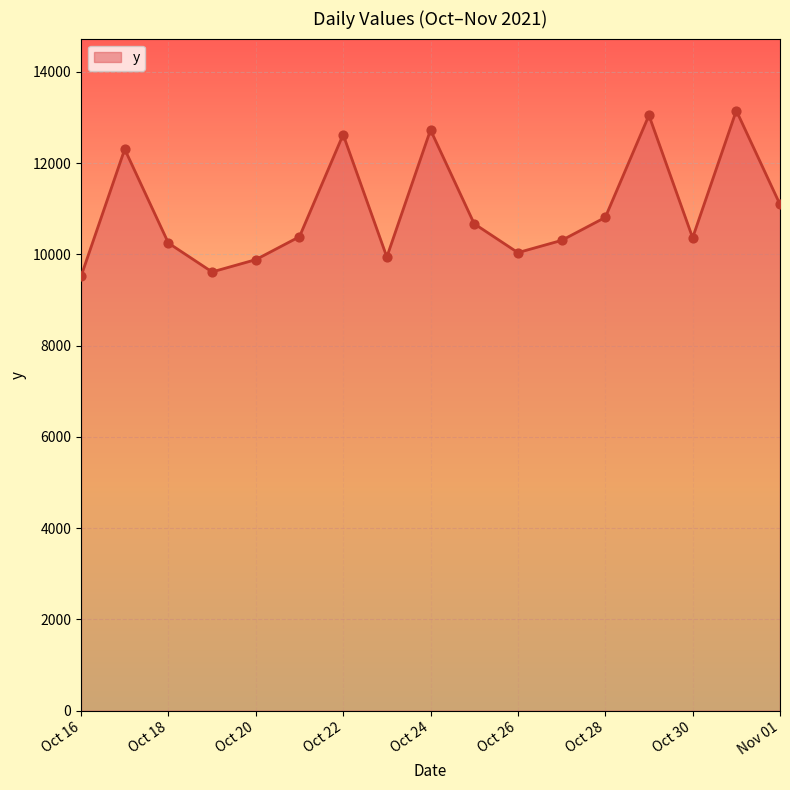

What is the difference between the maximum and minimum values?

3632